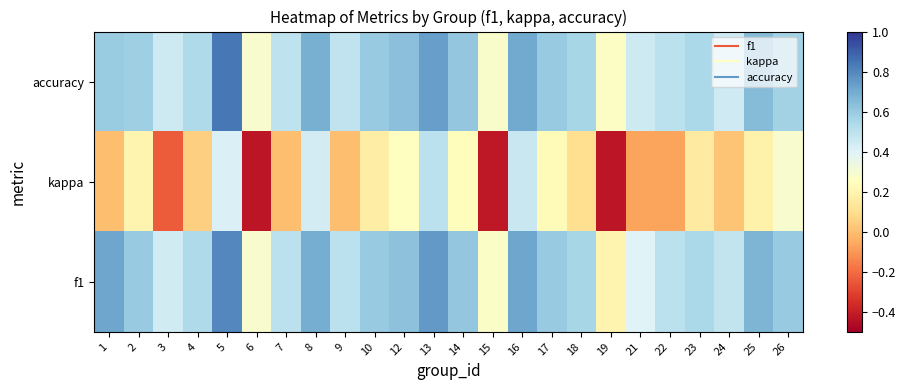

Reading right to left, transcribe all the data shown in this chart.

accuracy: 26=0.6	25=0.6	24=0.4	23=0.5	22=0.5	21=0.5	19=0.3	18=0.6	17=0.6	16=0.7	15=0.3	14=0.6	13=0.7	12=0.6	10=0.6	9=0.5	8=0.7	7=0.5	6=0.3	5=0.8	4=0.5	3=0.4	2=0.6	1=0.6
kappa: 26=0.3	25=0.2	24=0.0	23=0.2	22=-0.1	21=-0.1	19=-0.4	18=0.1	17=0.2	16=0.5	15=-0.4	14=0.2	13=0.5	12=0.2	10=0.2	9=0.0	8=0.4	7=0.0	6=-0.4	5=0.4	4=0.1	3=-0.2	2=0.2	1=0.0
f1: 26=0.6	25=0.7	24=0.5	23=0.5	22=0.5	21=0.4	19=0.2	18=0.6	17=0.6	16=0.7	15=0.3	14=0.6	13=0.8	12=0.6	10=0.6	9=0.5	8=0.7	7=0.5	6=0.3	5=0.8	4=0.5	3=0.4	2=0.6	1=0.7